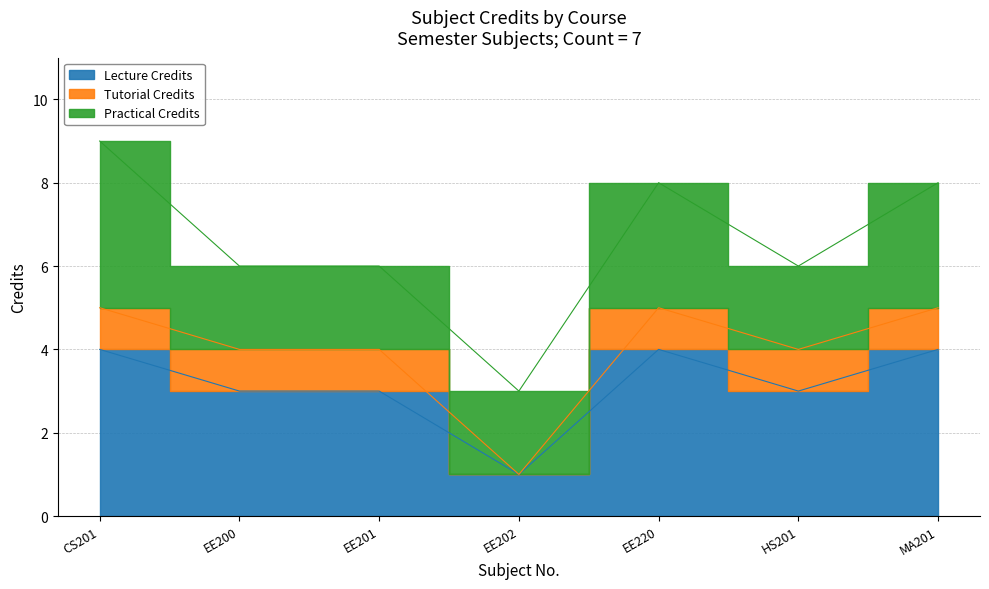

Approximately how many times larger is the value at HS201 compared to EE201?

1.0